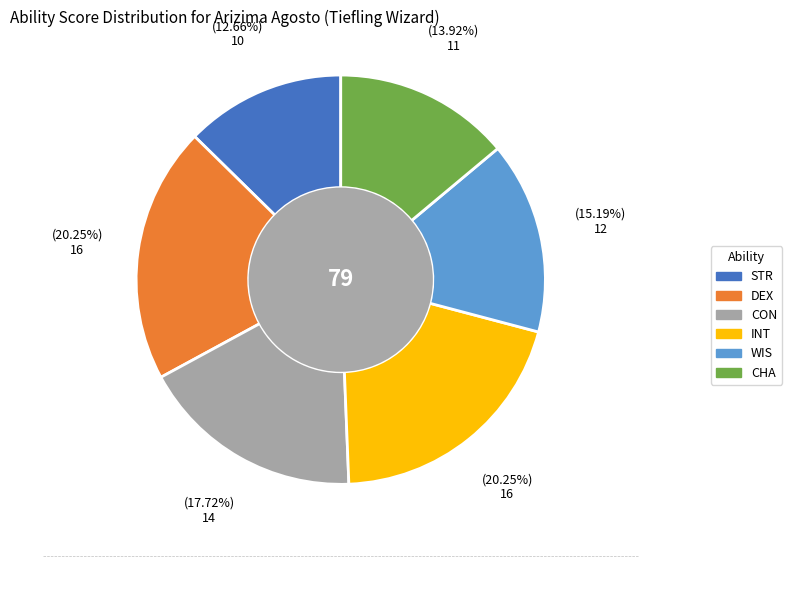

How many slices are in this pie chart?

6